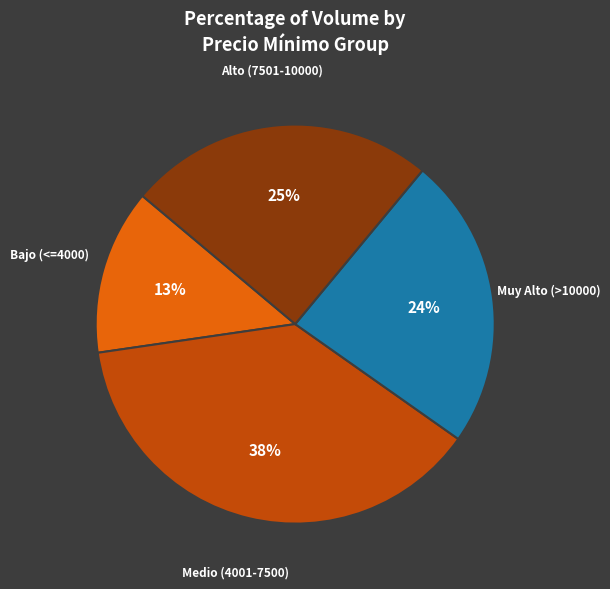

How many slices are in this pie chart?

4